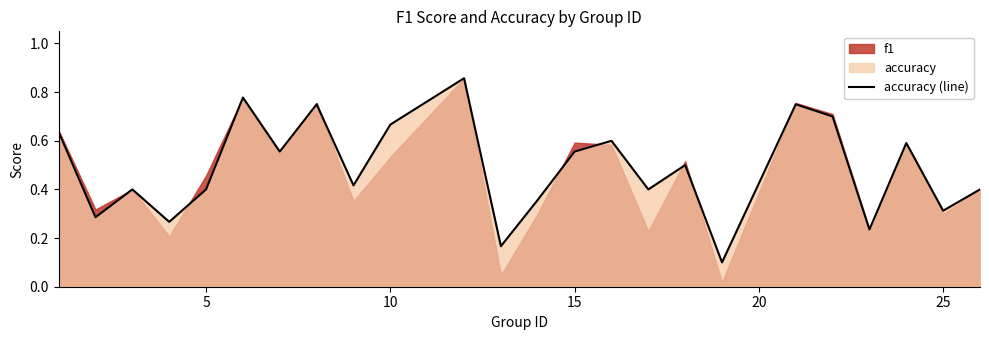

What is the minimum value shown in the chart?

0.1